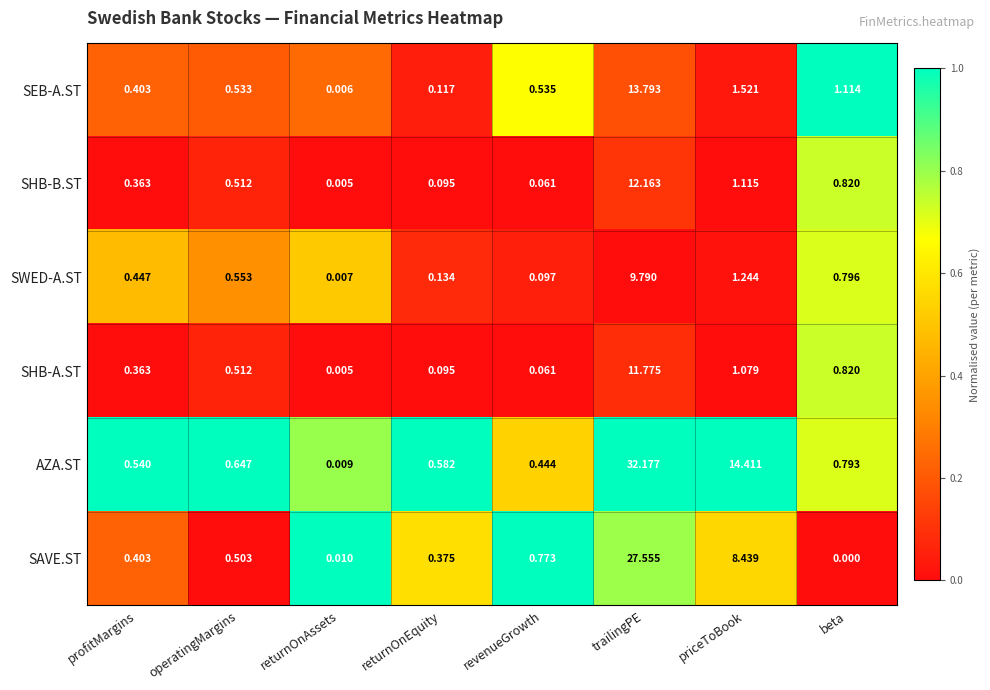

List the series in order of their peak value, lowest first.

SWED-A.ST, SHB-A.ST, SHB-B.ST, SEB-A.ST, SAVE.ST, AZA.ST